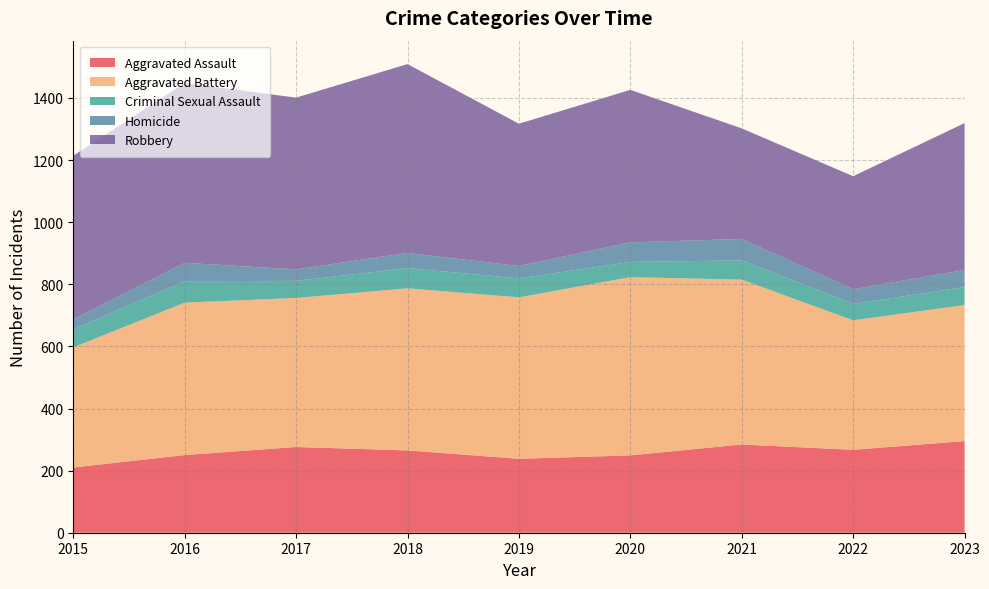

Reading left to right, what are all the values shown in this chart?

Aggravated Assault: 2015=210	2016=250	2017=276	2018=265	2019=238	2020=249	2021=284	2022=267	2023=295
Aggravated Battery: 2015=387	2016=491	2017=480	2018=522	2019=520	2020=574	2021=531	2022=417	2023=438
Criminal Sexual Assault: 2015=58	2016=69	2017=55	2018=65	2019=61	2020=49	2021=62	2022=53	2023=58
Homicide: 2015=32	2016=59	2017=37	2018=49	2019=40	2020=63	2021=69	2022=47	2023=55
Robbery: 2015=527	2016=579	2017=553	2018=608	2019=458	2020=491	2021=356	2022=364	2023=473